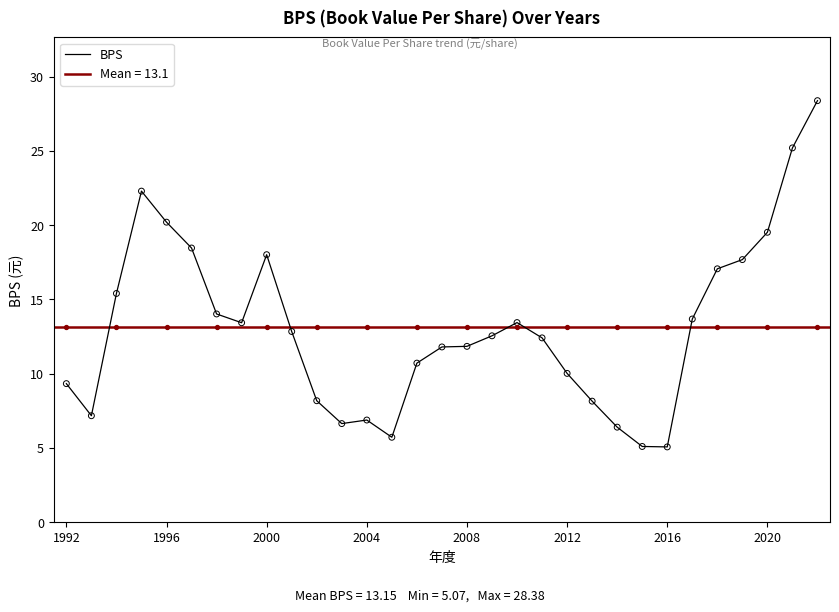

Between 21 and 30, which is larger?

30